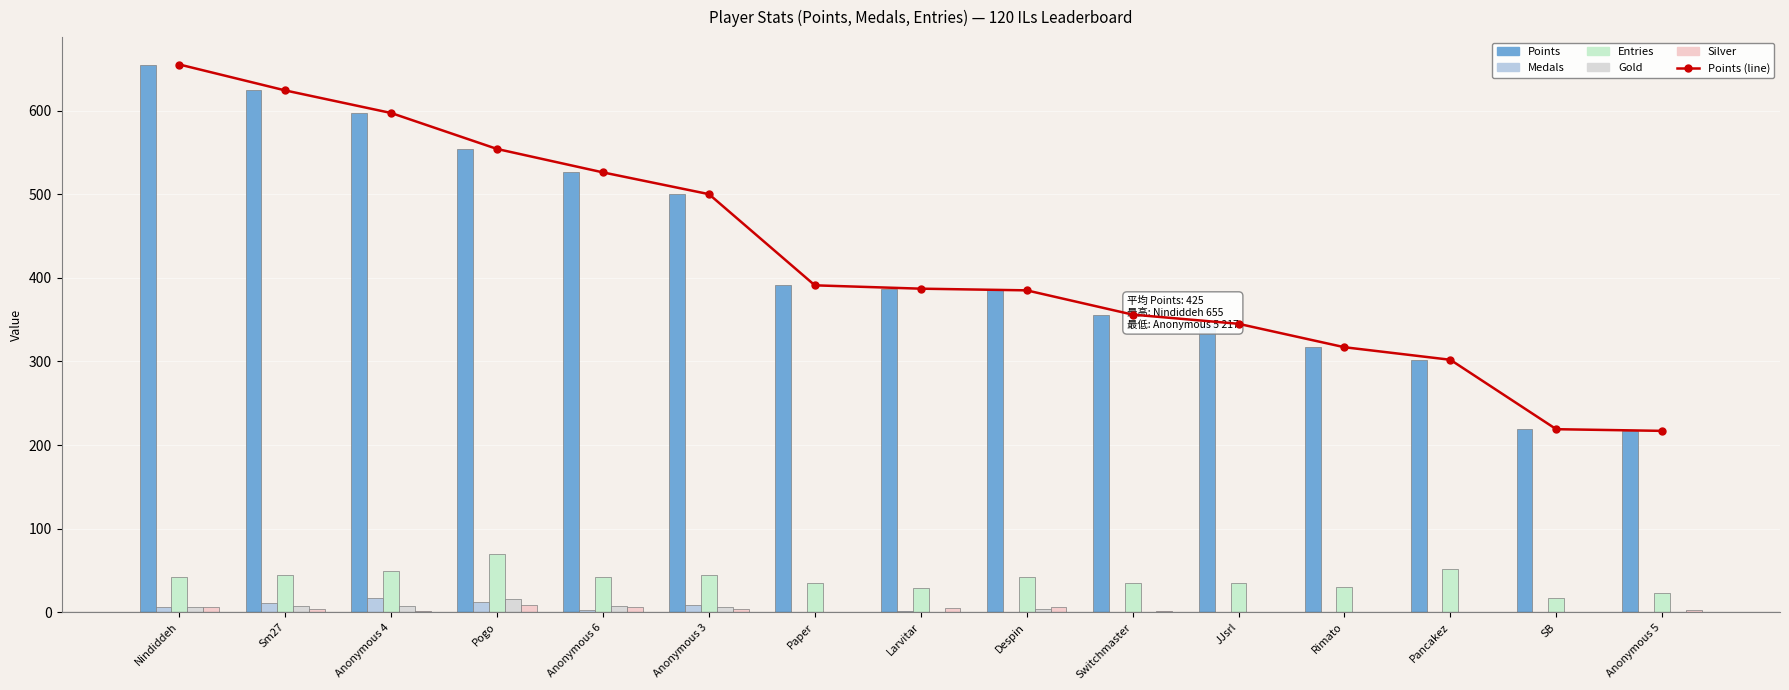

What position from the right is JJsrl?

5